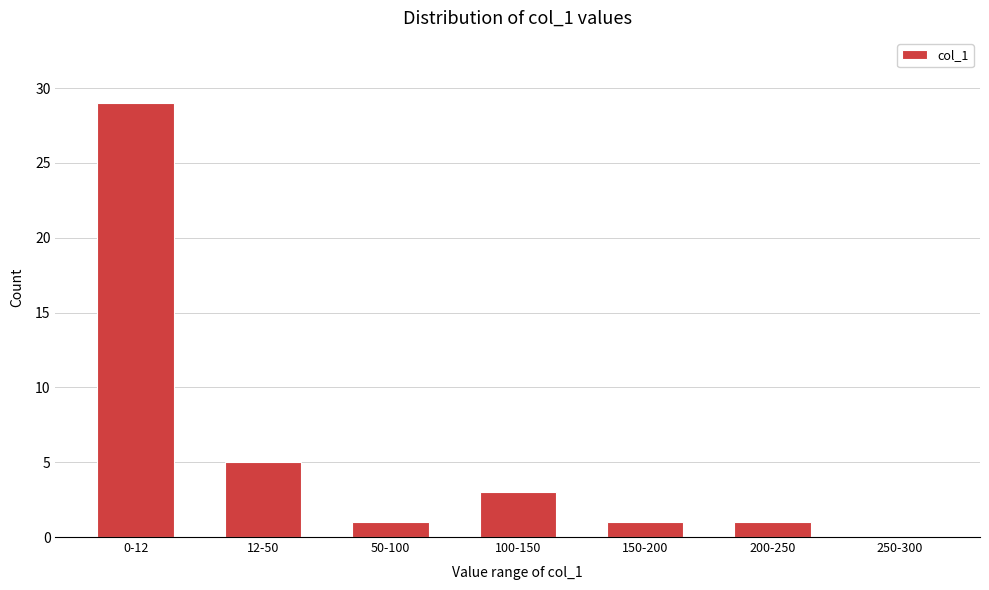

Reading left to right, what are all the values shown in this chart?

0-12=29	12-50=5	50-100=1	100-150=3	150-200=1	200-250=1	250-300=0